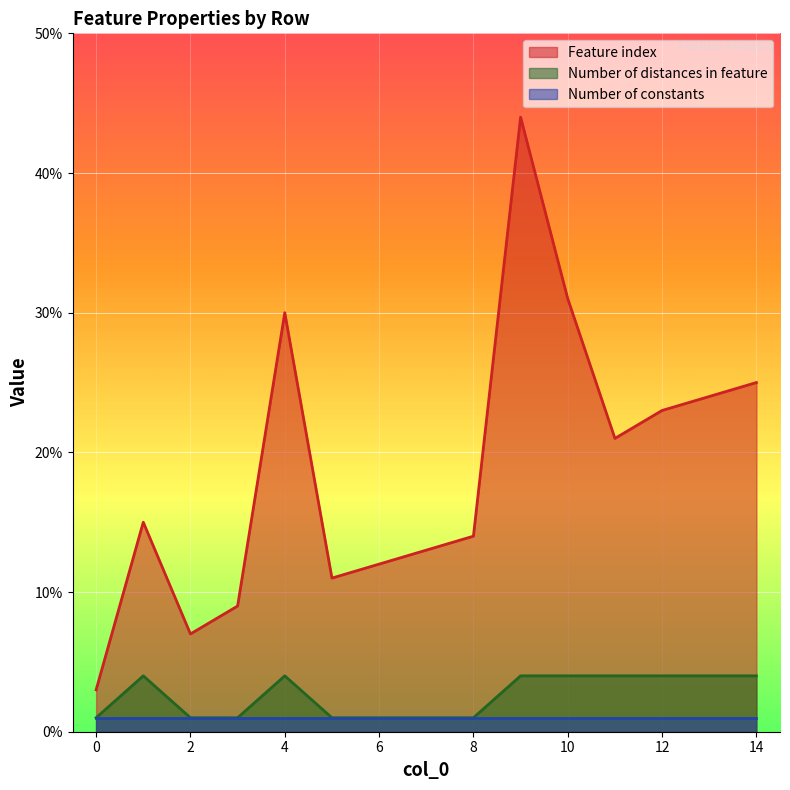

At how many categories does at least one series exceed 8?

13